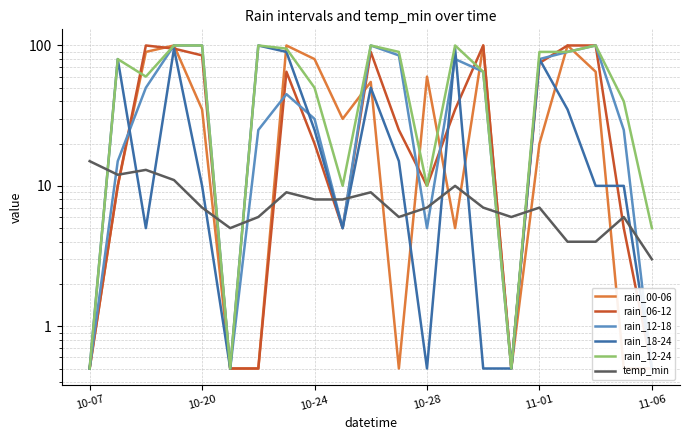

What position from the right is 18?

3